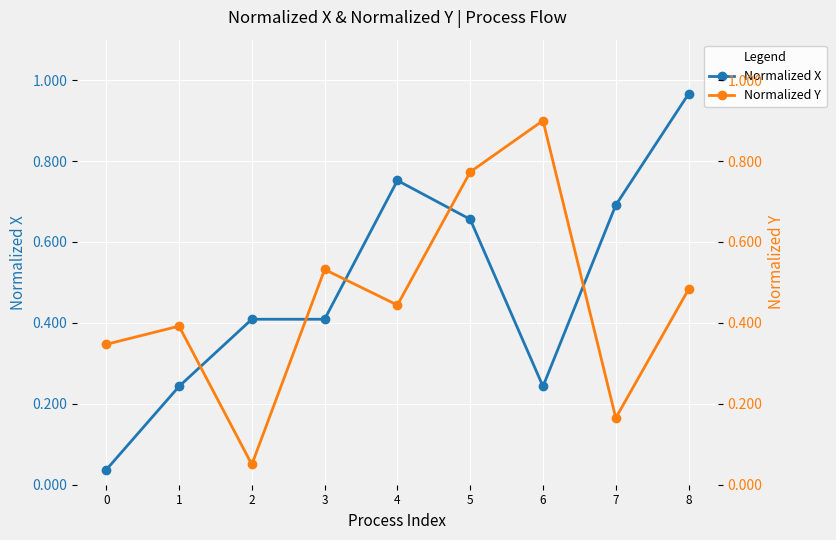

The Normalized Y series shows 0.5 at 3. True or false?

True